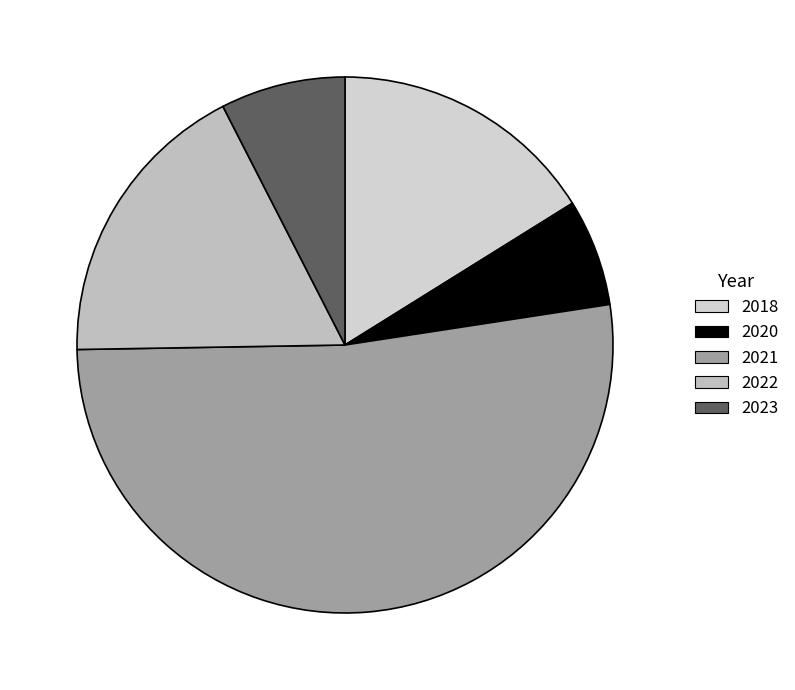

To the nearest percent, what percentage of the pie is 2018?

16%